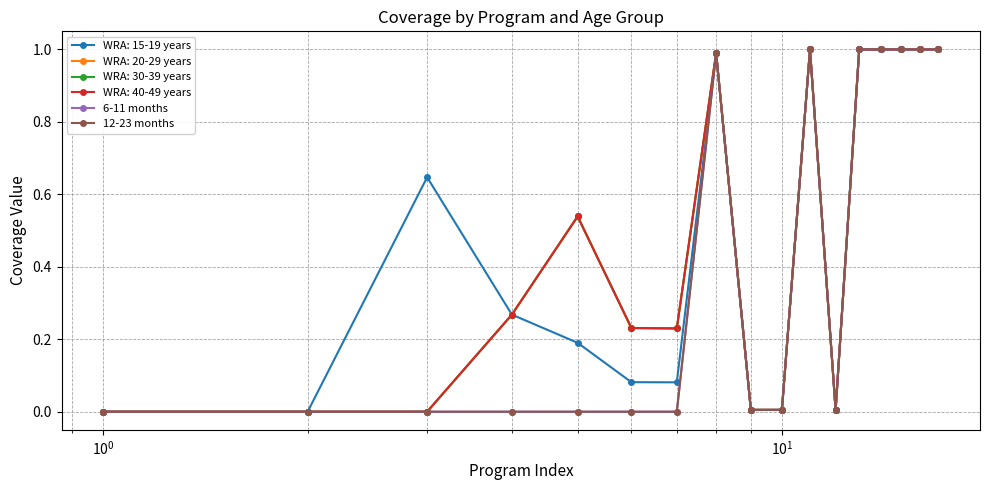

Does the chart have visible grid lines?

Yes